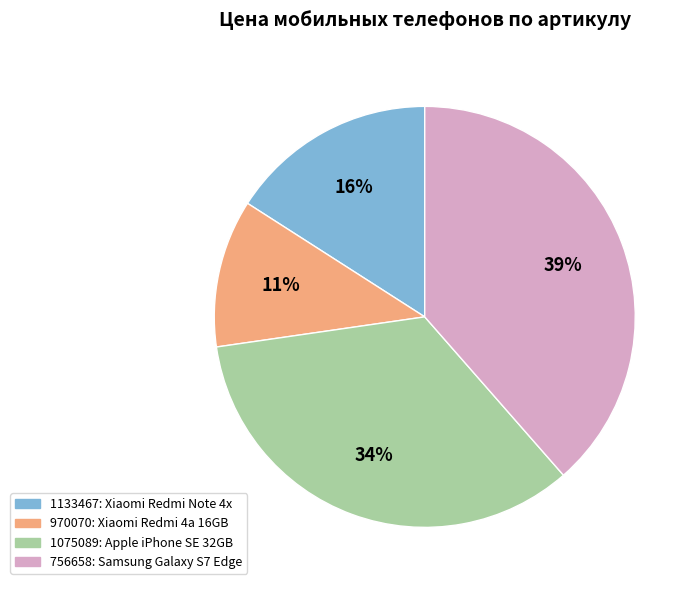

The 970070 slice represents 11% of the pie. True or false?

True